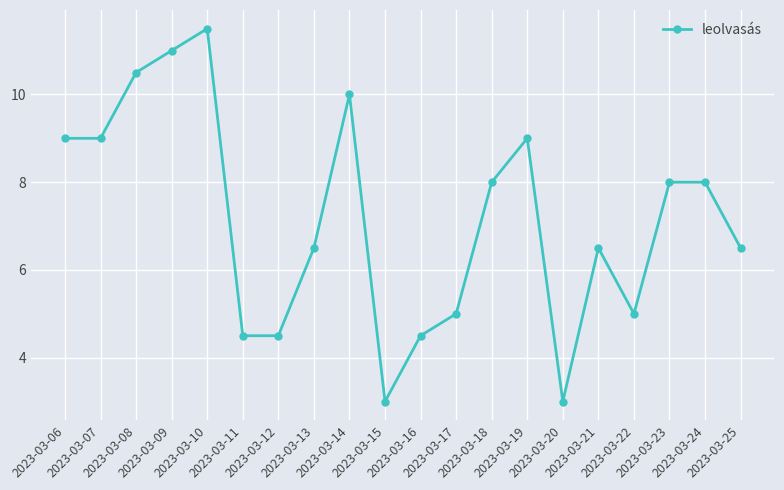

Does the chart have visible grid lines?

Yes